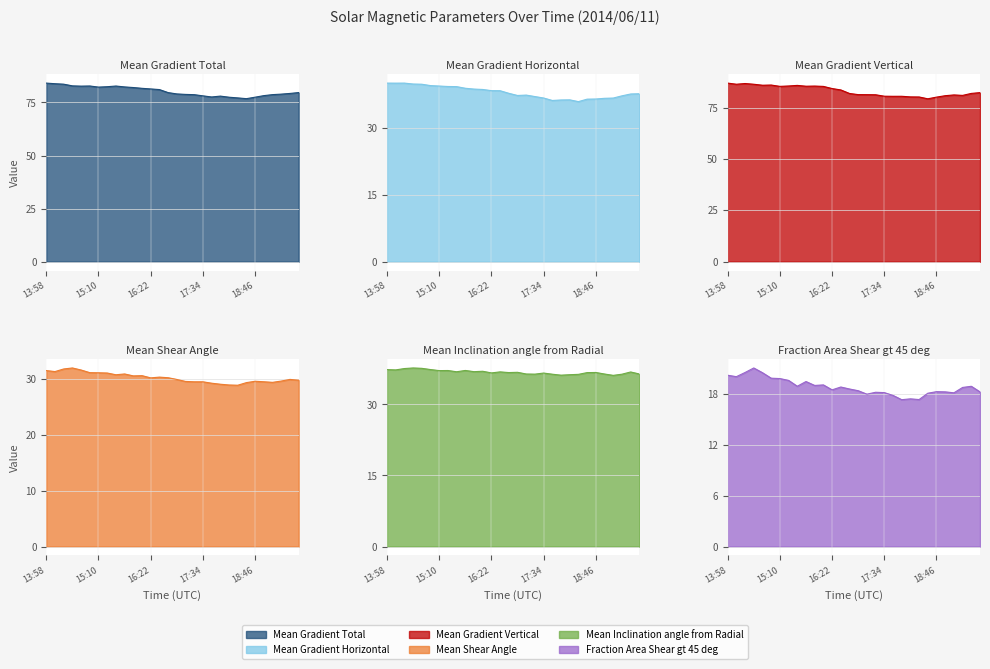

Is the value of Mean Shear Angle at 14:34 greater than the value of Mean Gradient Vertical at 17:22?

No